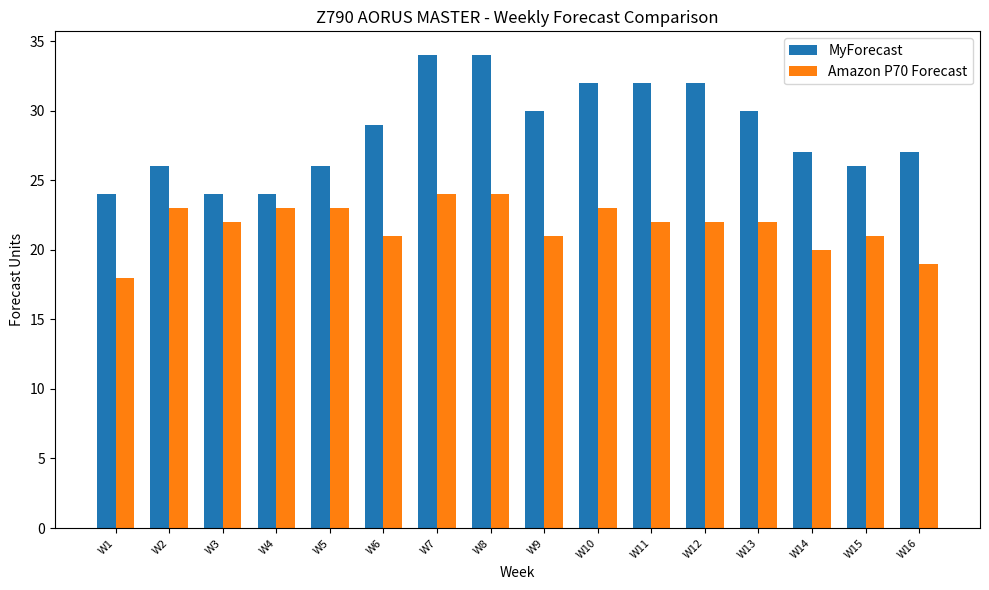

Which category has the lowest value across all series?

W1